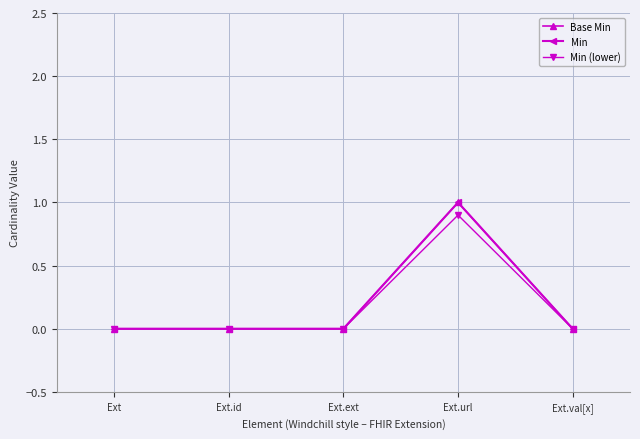

What is the difference between the maximum and minimum values in the Base Min series?

1.0